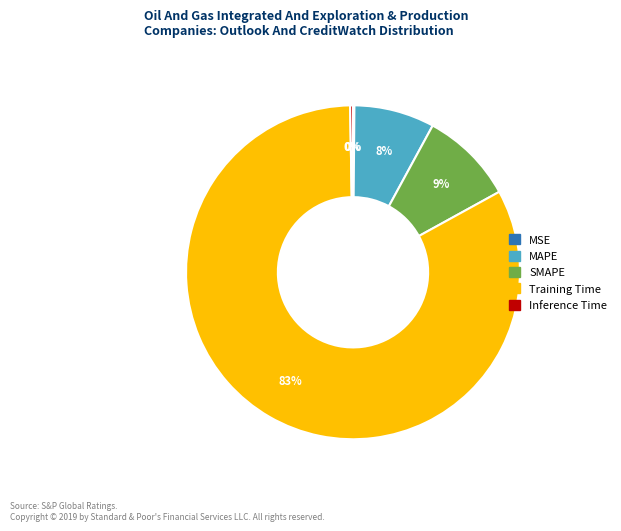

Is it true that SMAPE is 4% of the pie?

False